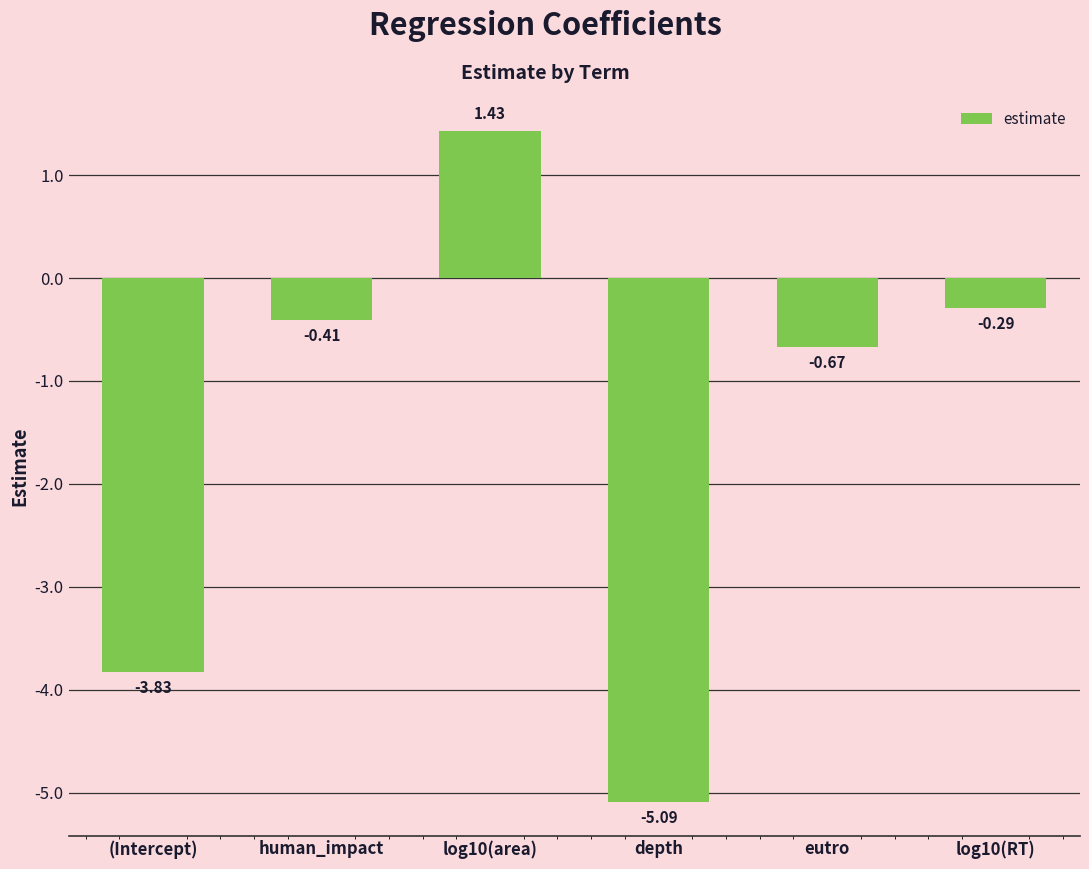

Where is the data nearest to the value -1?

eutro